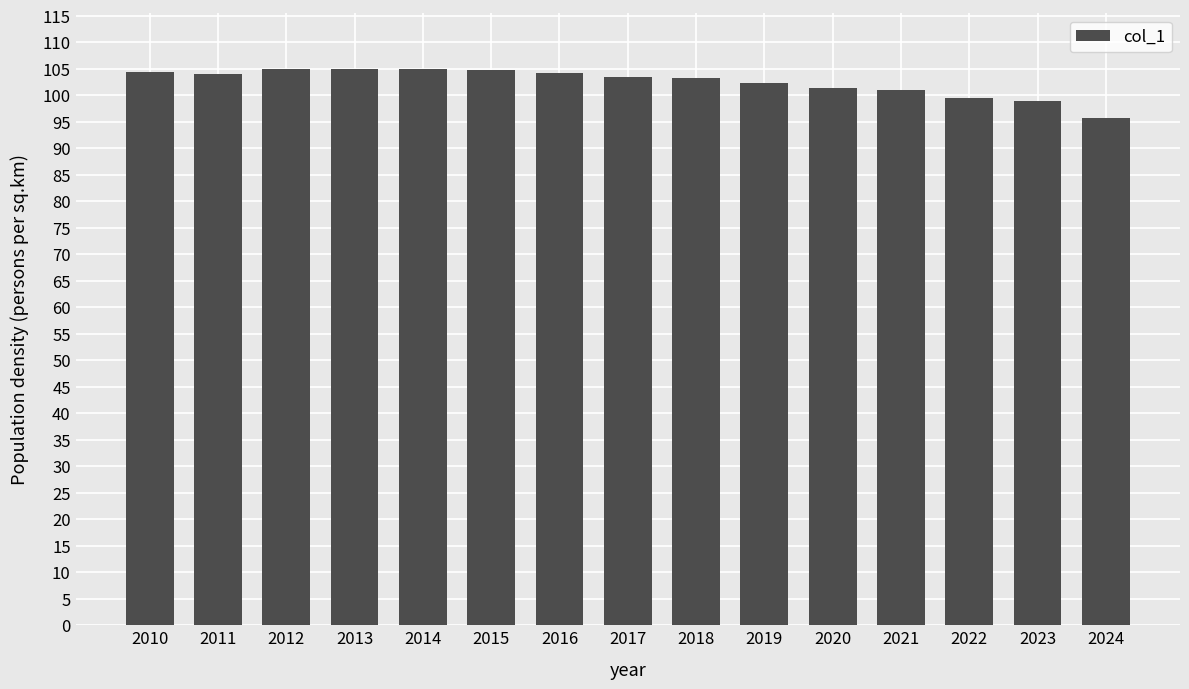

The chart shows a value of 105.0 at 2012. True or false?

True